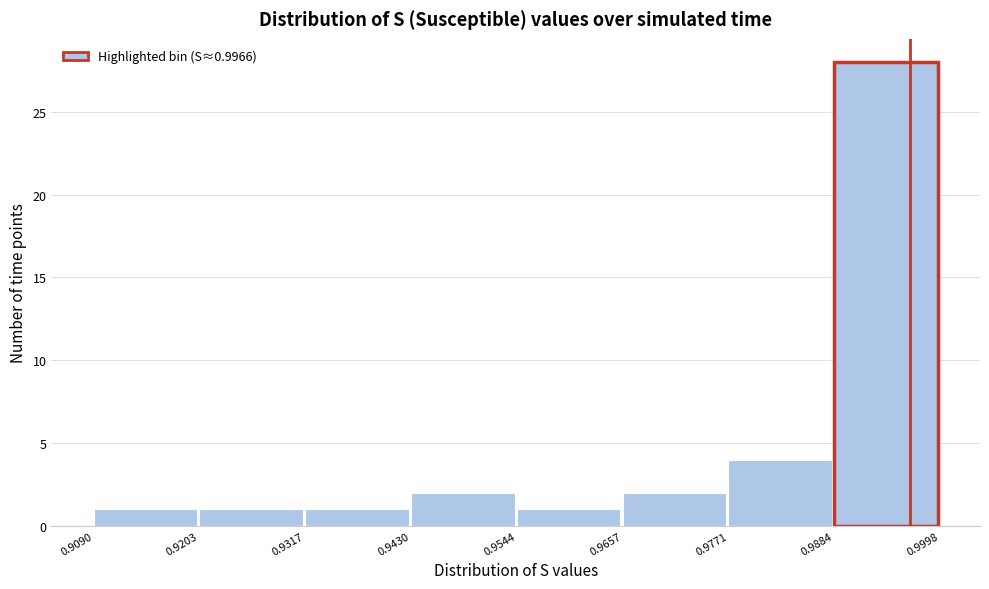

Over which range of the x-axis is the bar tallest?

0.9884 to 0.9998